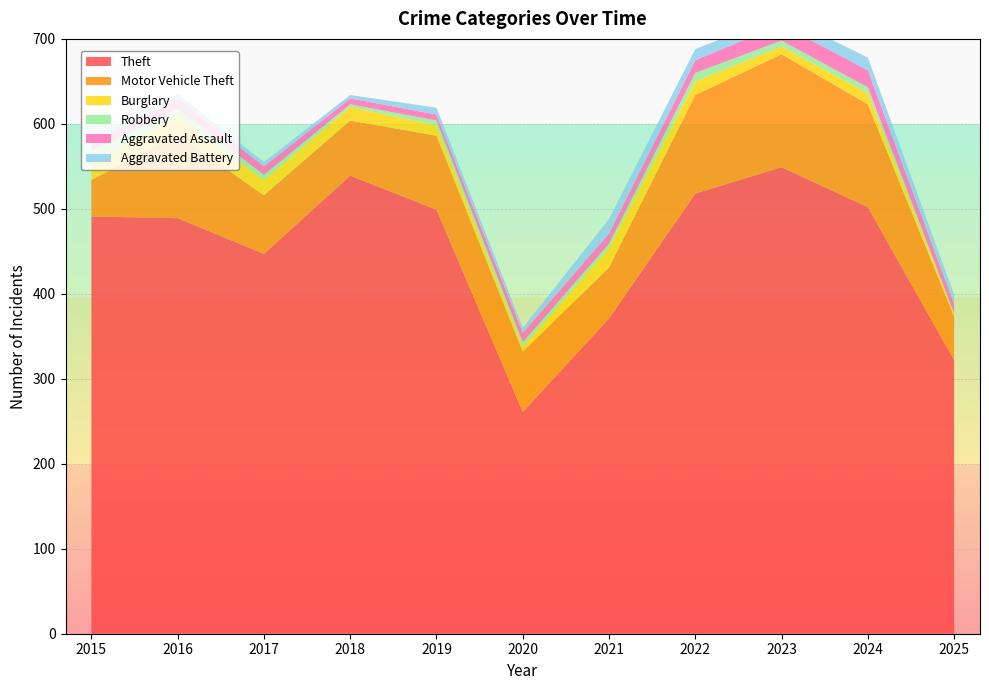

Reading left to right, list all the values displayed in this chart.

Theft: 2015=491	2016=489	2017=447	2018=539	2019=499	2020=261	2021=371	2022=518	2023=549	2024=502	2025=322
Motor Vehicle Theft: 2015=43	2016=98	2017=69	2018=65	2019=87	2020=71	2021=60	2022=116	2023=133	2024=121	2025=51
Burglary: 2015=19	2016=22	2017=18	2018=16	2019=12	2020=5	2021=23	2022=16	2023=9	2024=13	2025=3
Robbery: 2015=15	2016=8	2017=6	2018=3	2019=6	2020=6	2021=5	2022=10	2023=7	2024=7	2025=1
Aggravated Assault: 2015=8	2016=13	2017=10	2018=7	2019=7	2020=11	2021=12	2022=15	2023=19	2024=20	2025=11
Aggravated Battery: 2015=3	2016=5	2017=5	2018=4	2019=8	2020=6	2021=17	2022=13	2023=11	2024=15	2025=11